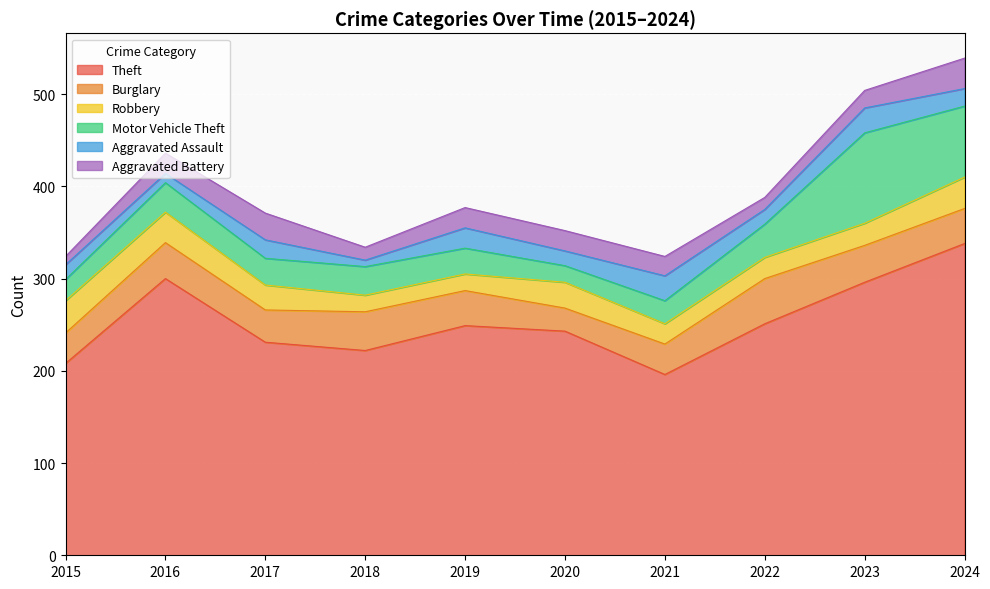

What is the value of the Burglary point at the 3rd from the left?

35